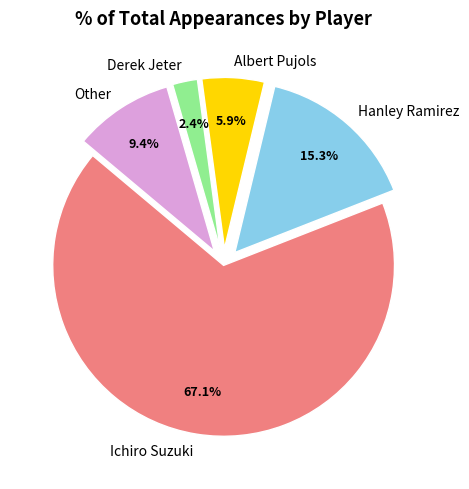

How much of the chart is everything except Hanley Ramirez?

84.7%